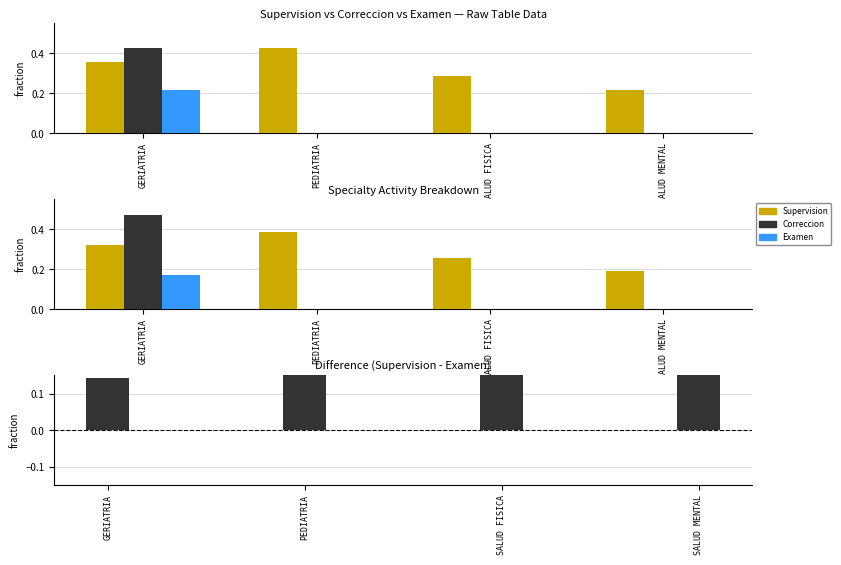

Is the value of Examen at SALUD FISICA greater than the value of Correccion at SALUD FISICA?

No